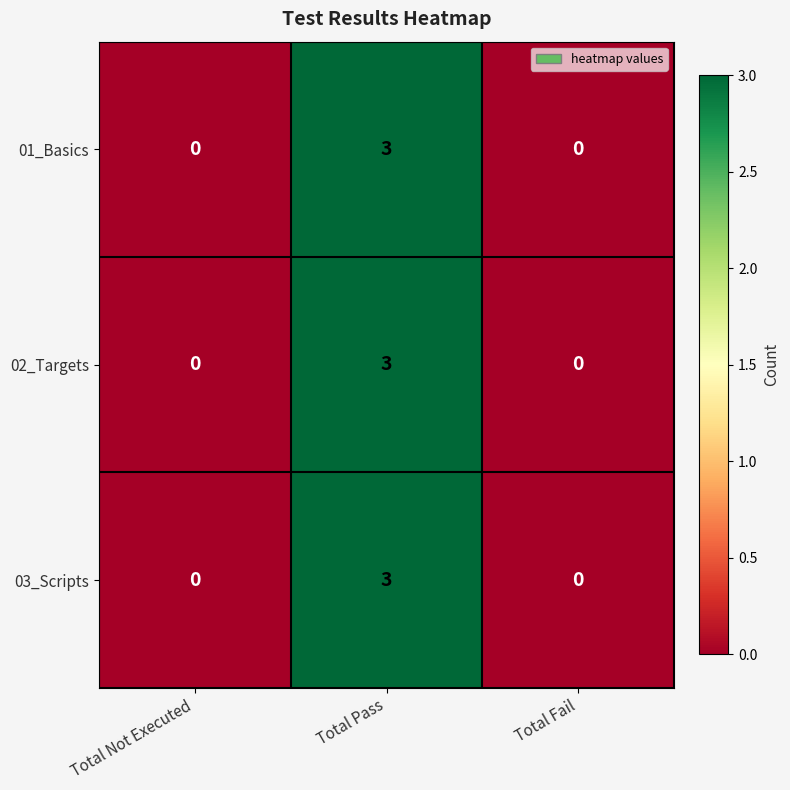

How many 02_Targets values are between 0 and 3?

3